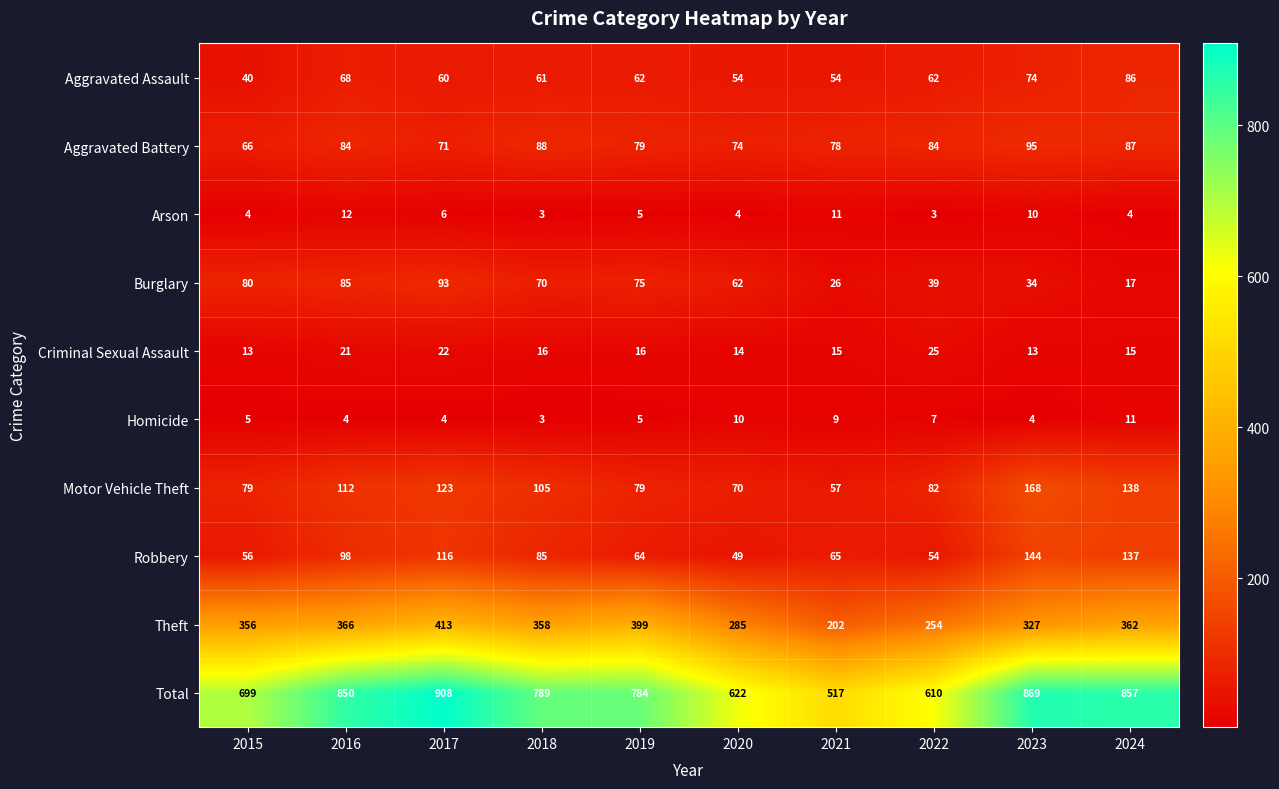

The value of Arson at 2015 is 4. True or false?

True